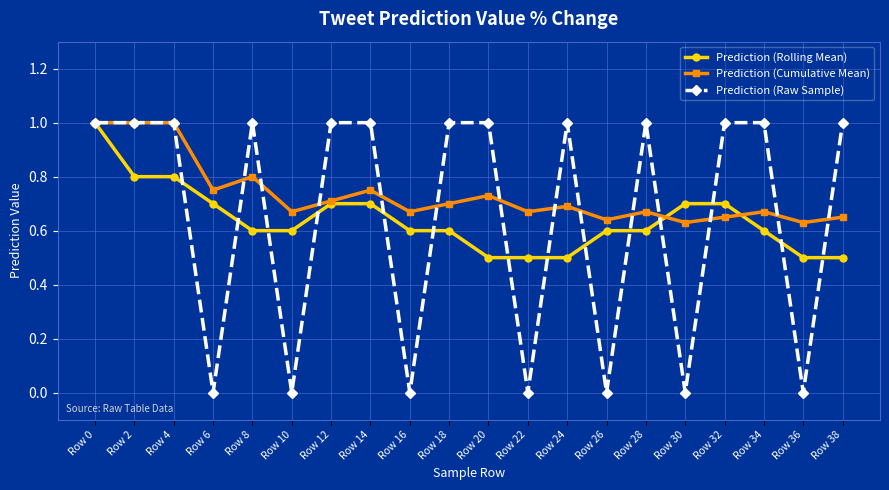

At which category is the sum across all series the highest?

Row 0